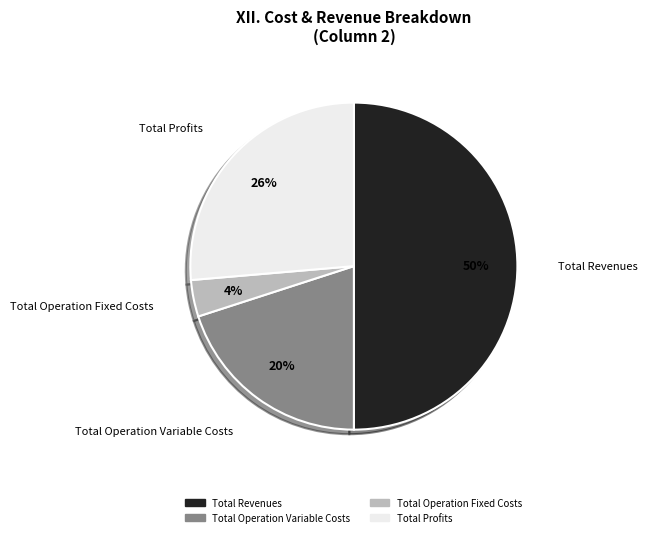

To the nearest percent, what is the difference between the largest and smallest slice percentages?

46%